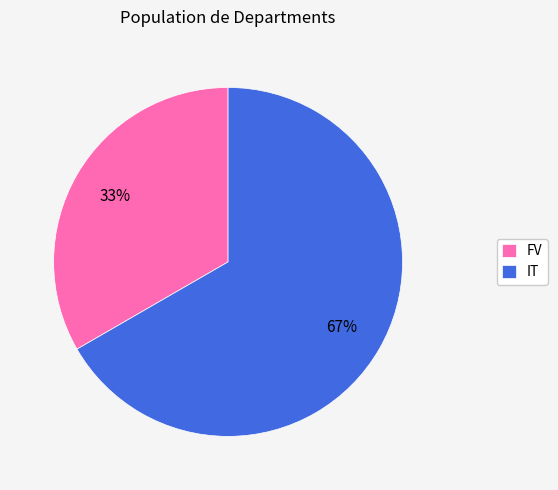

What is the ratio of the value at FV to the value at IT?

0.5